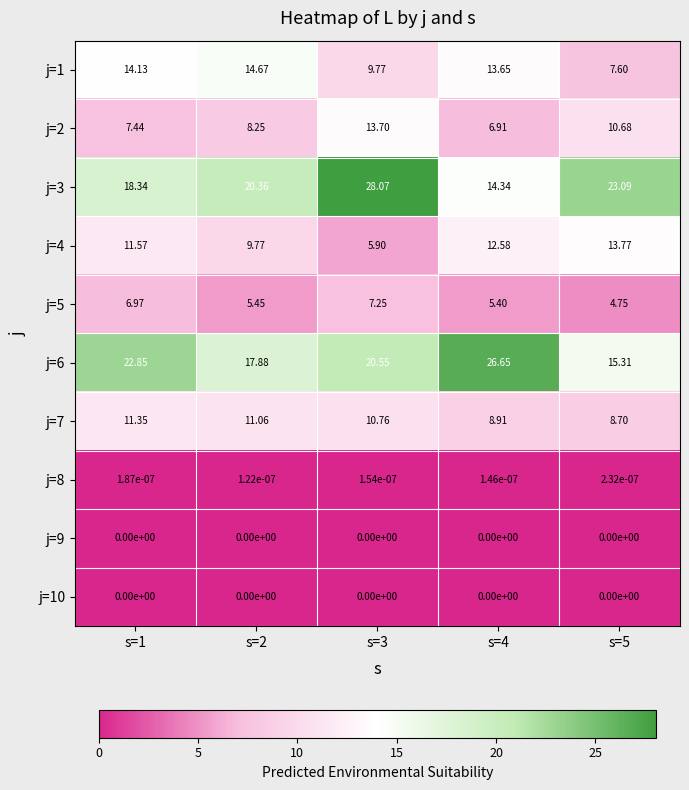

At how many categories does at least one series exceed 16?

5